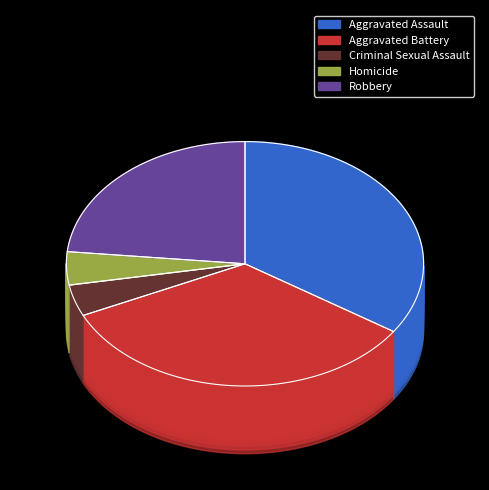

To the nearest percent, what portion does Robbery represent?

23%